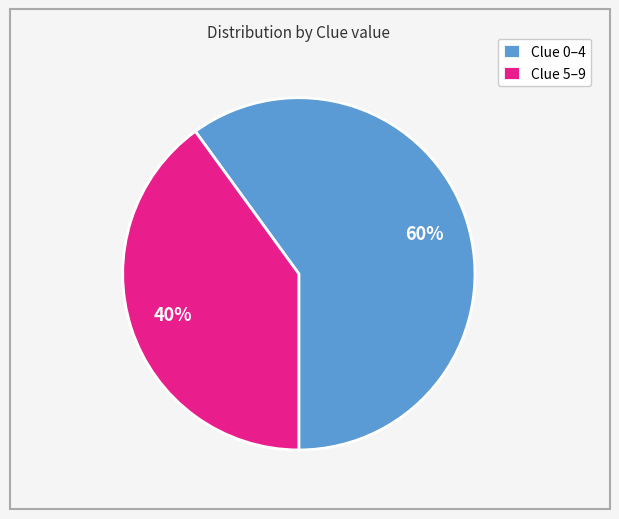

How many segments does this pie chart have?

2